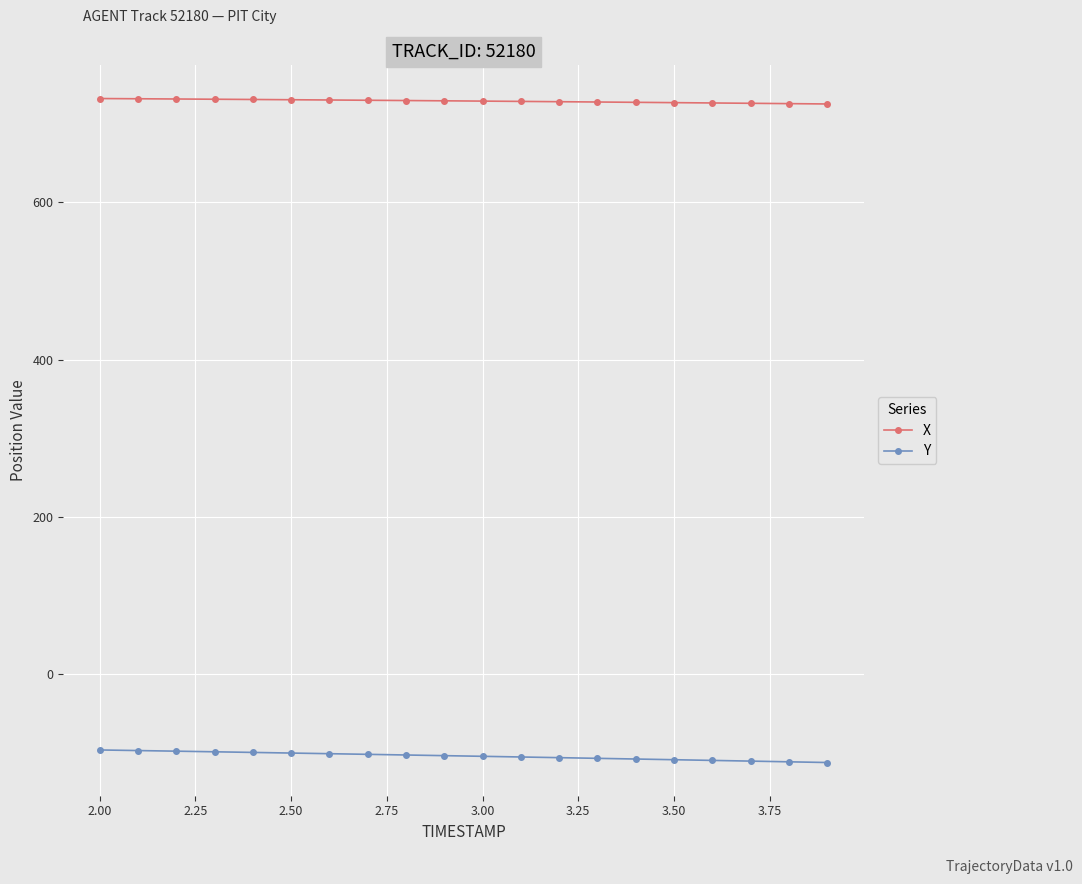

True or false: X and Y intersect in this chart.

False